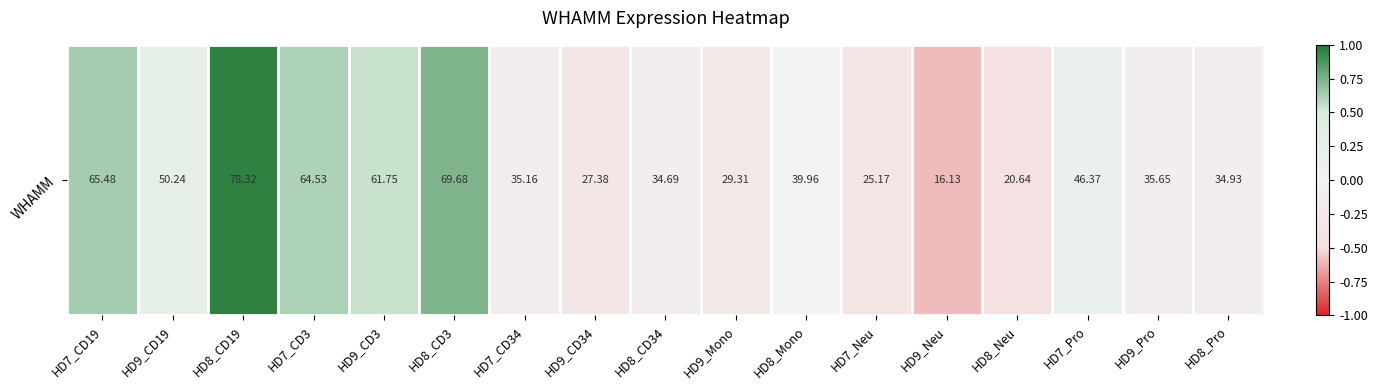

Rank the categories by value from highest to lowest.

HD8_CD19, HD8_CD3, HD7_CD19, HD7_CD3, HD9_CD3, HD9_CD19, HD7_Pro, HD8_Mono, HD9_Pro, HD7_CD34, HD8_Pro, HD8_CD34, HD9_Mono, HD9_CD34, HD7_Neu, HD8_Neu, HD9_Neu